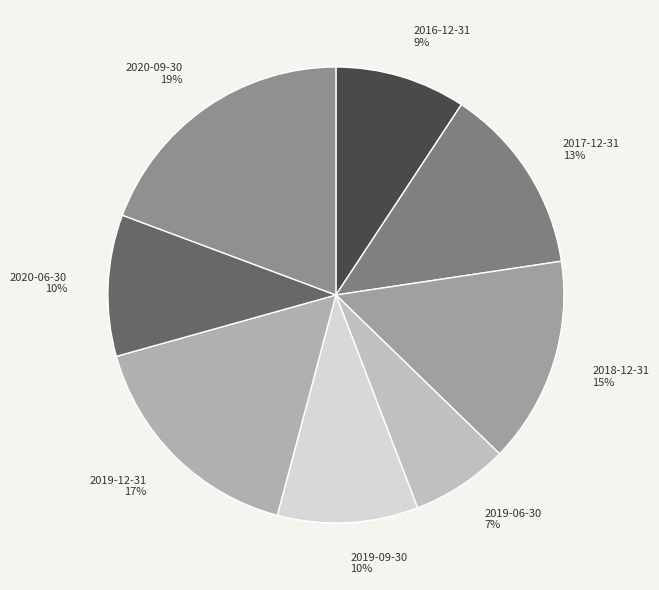

To the nearest percent, what is the difference between the largest and smallest slice percentages?

12%